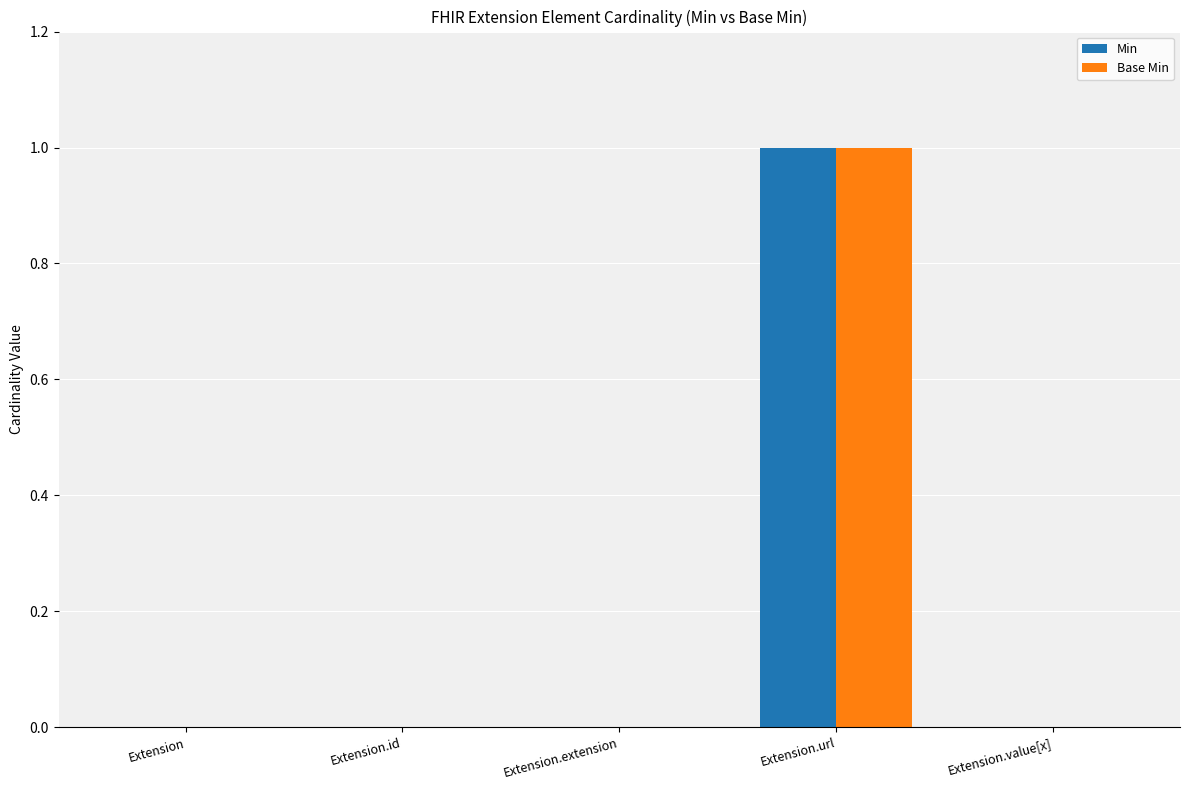

At which category is the sum across all series the highest?

Extension.url